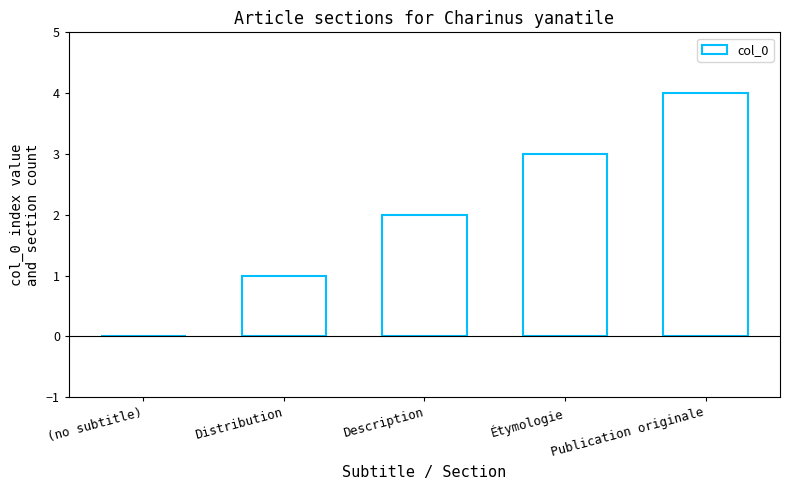

How many series are shown in this chart?

1